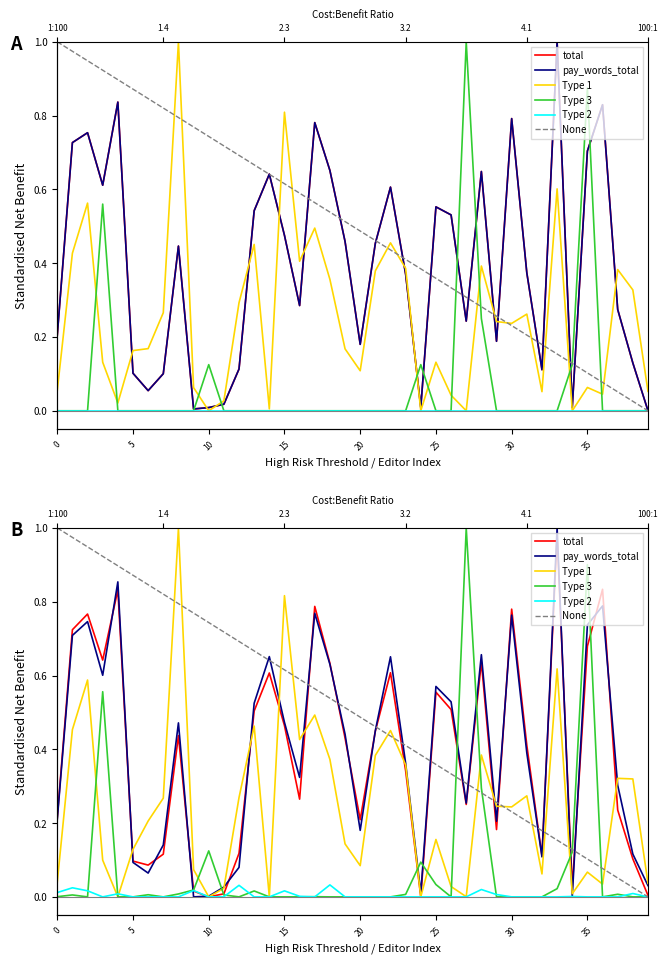

True or false: Type 1 and total cross at least once.

True